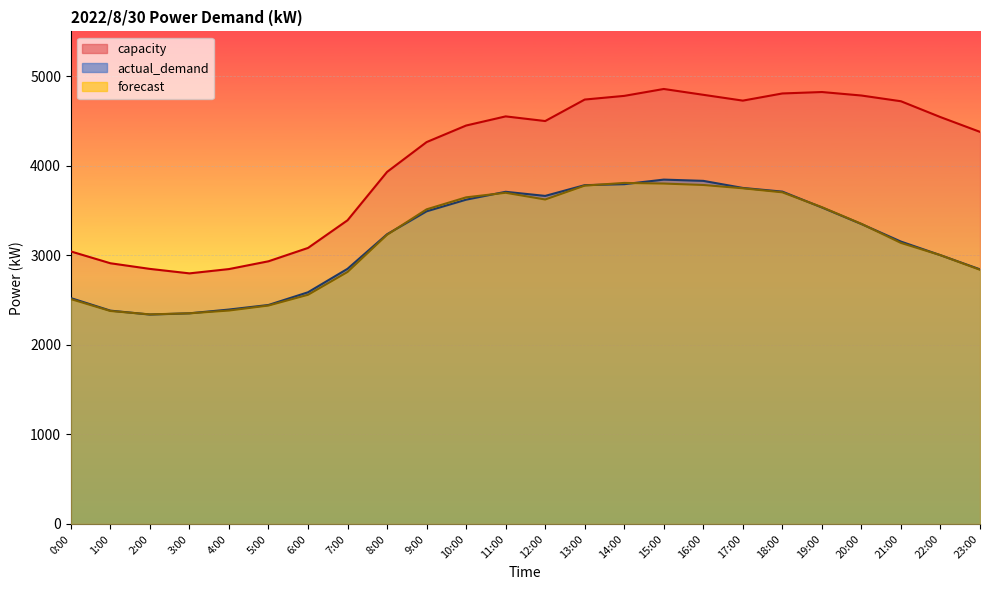

What are all the series names shown in the legend?

actual_demand, forecast, capacity